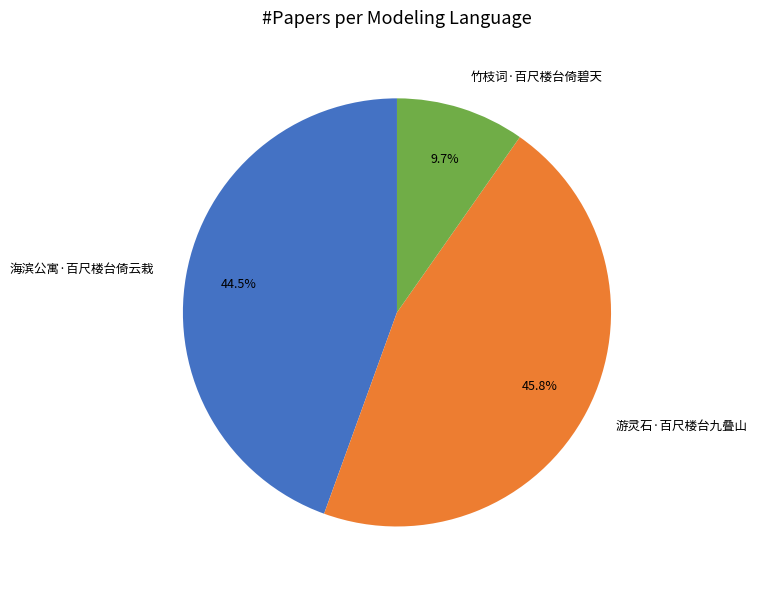

Does any single category account for the majority?

No